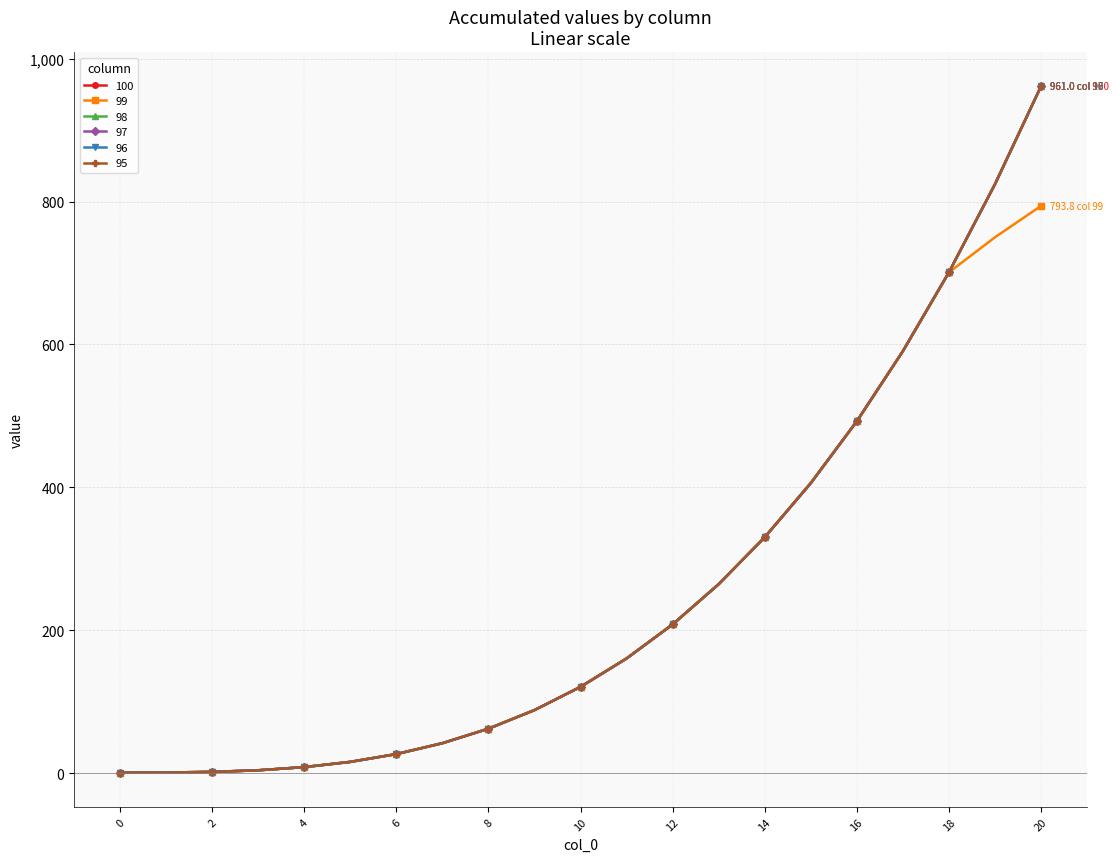

True or false: 100 has more than 1 points higher than both neighbors.

False